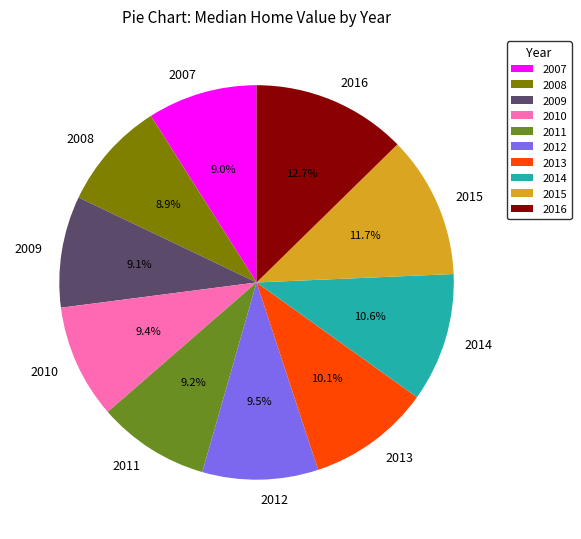

What percentage is NOT represented by 2015?

88.3%